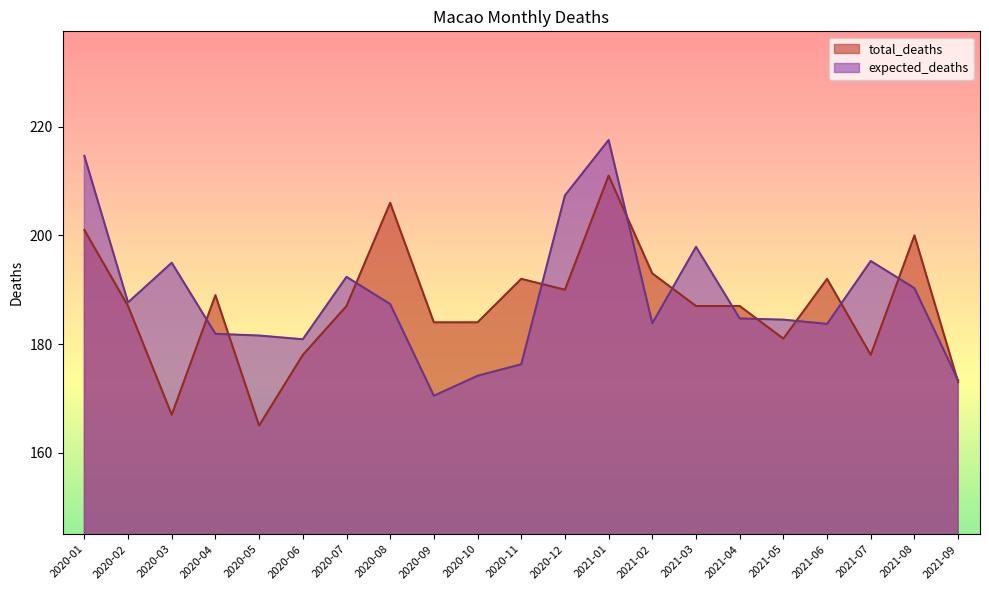

True or false: total_deaths has a value of 181.0 at 2021-05.

True